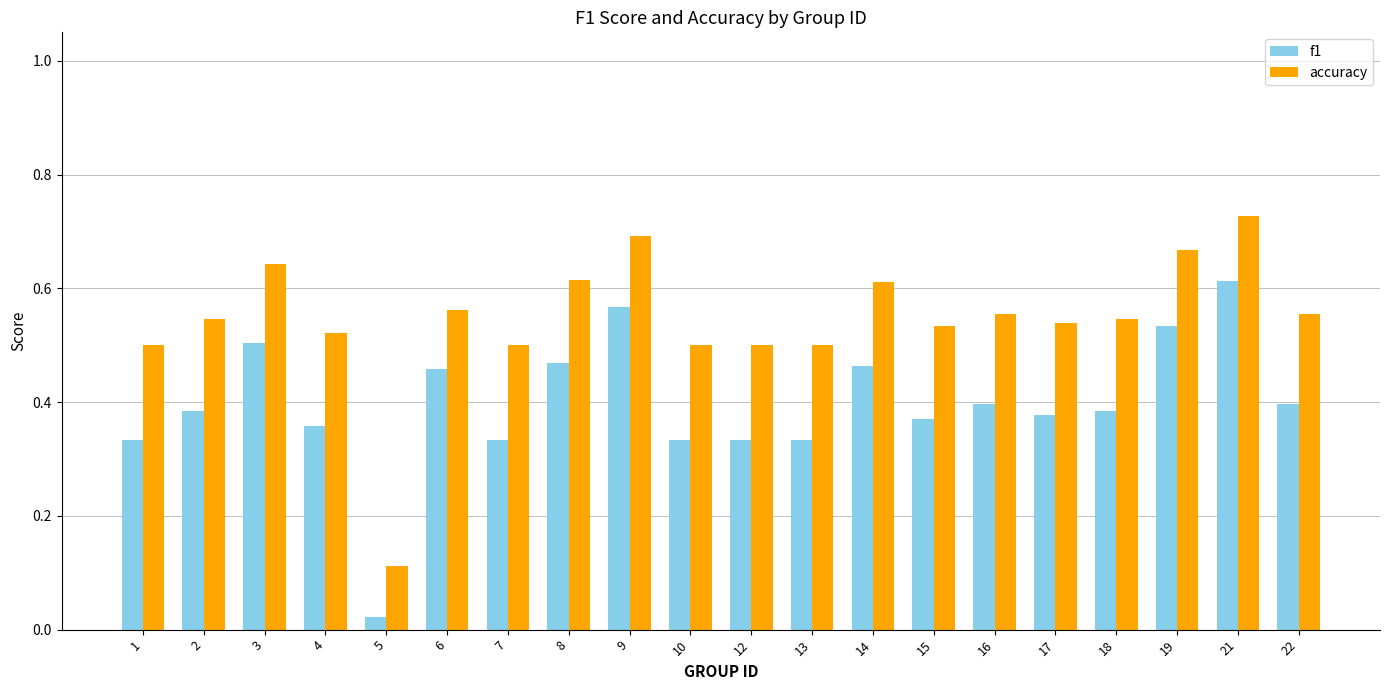

Which series has the widest spread of values?

accuracy